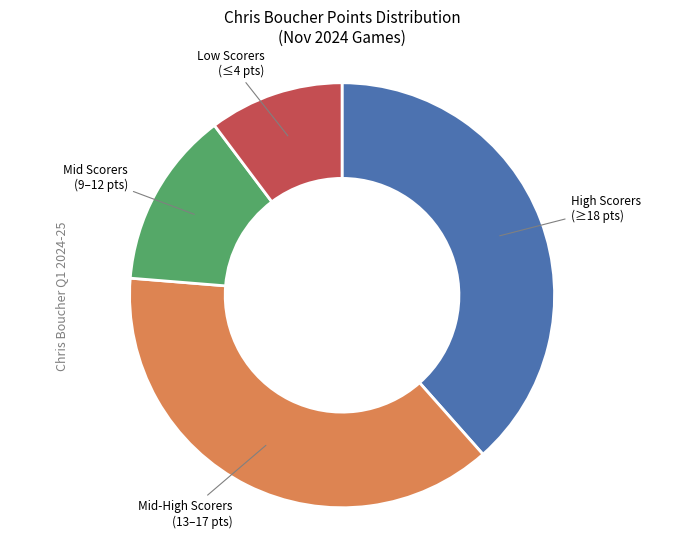

Rank the categories by value from highest to lowest.

High Scorers (≥18 pts), Mid-High Scorers (13–17 pts), Mid Scorers (9–12 pts), Low Scorers (≤4 pts)